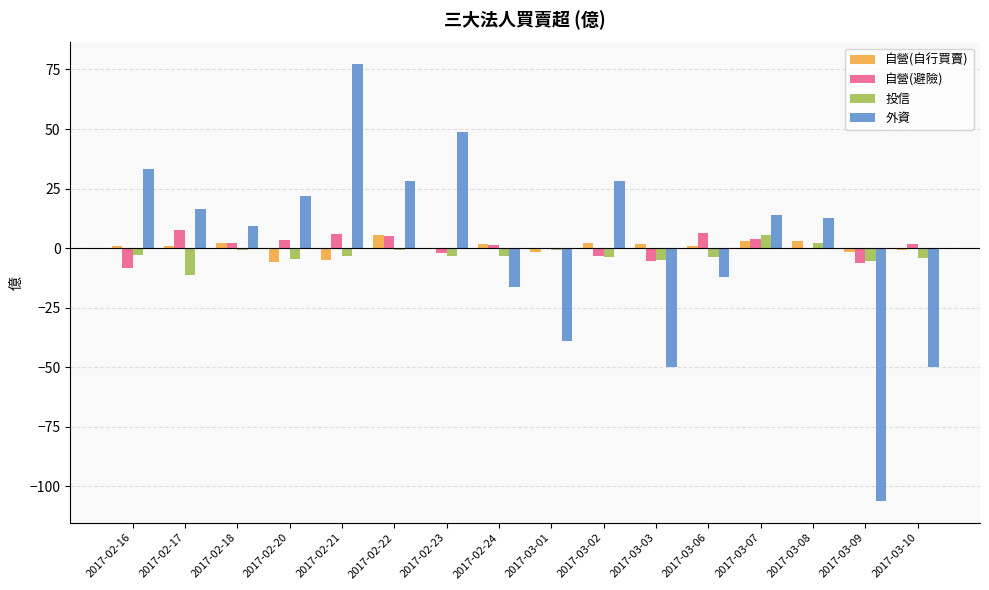

At which category is the sum across all series the highest?

2017-02-21